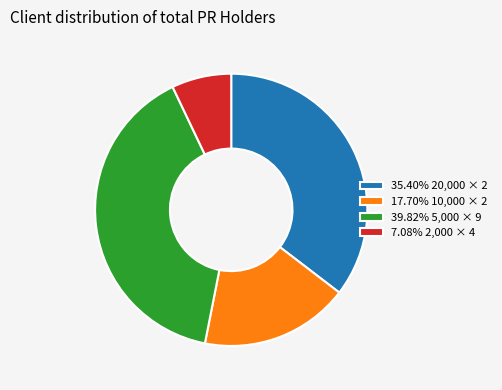

Approximately how many times larger is the value at 17.70% 10,000 × 2 compared to 35.40% 20,000 × 2?

0.5